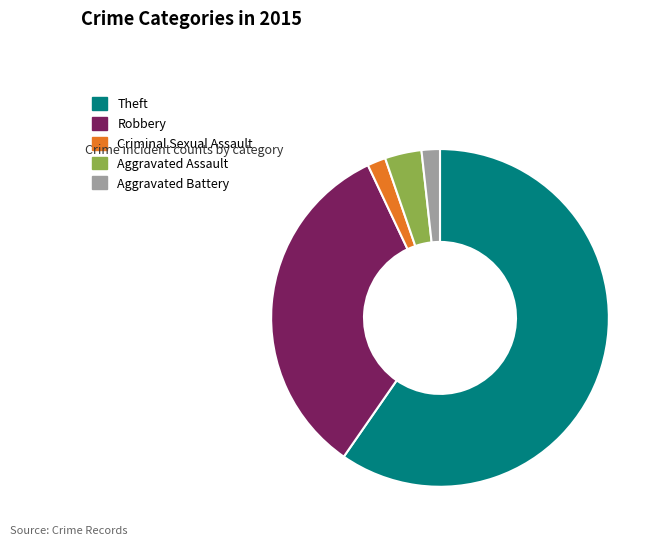

Which slice is the largest?

Theft